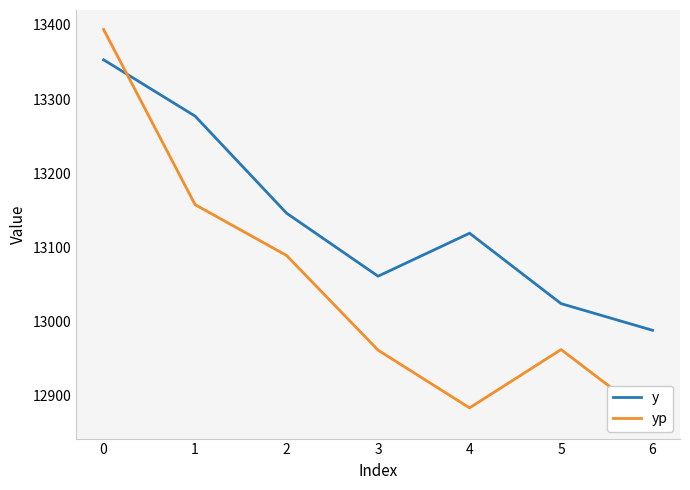

What is the highest value of the y series?

13353